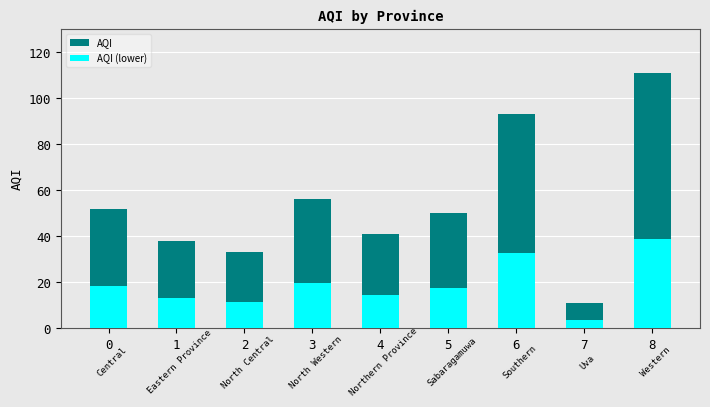

True or false: AQI (lower) has a value of 5.1 at 4.

False